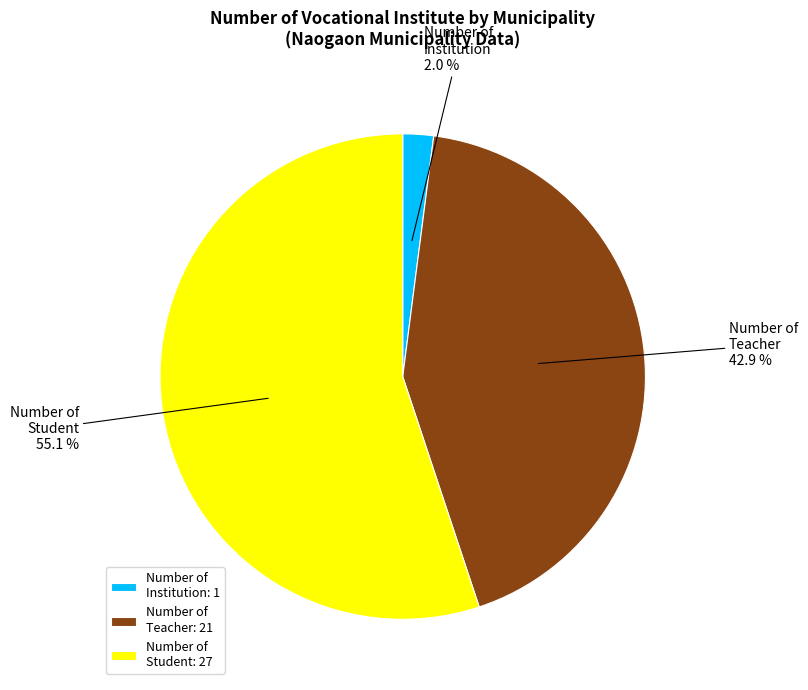

How many segments does this pie chart have?

3